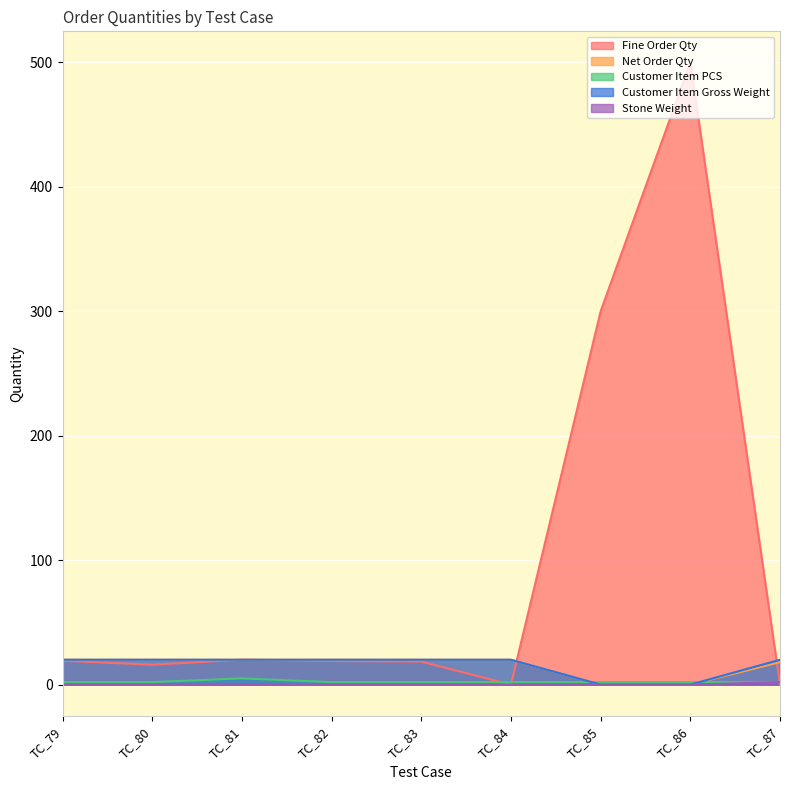

Which series has the largest range (max minus min)?

Fine Order Qty